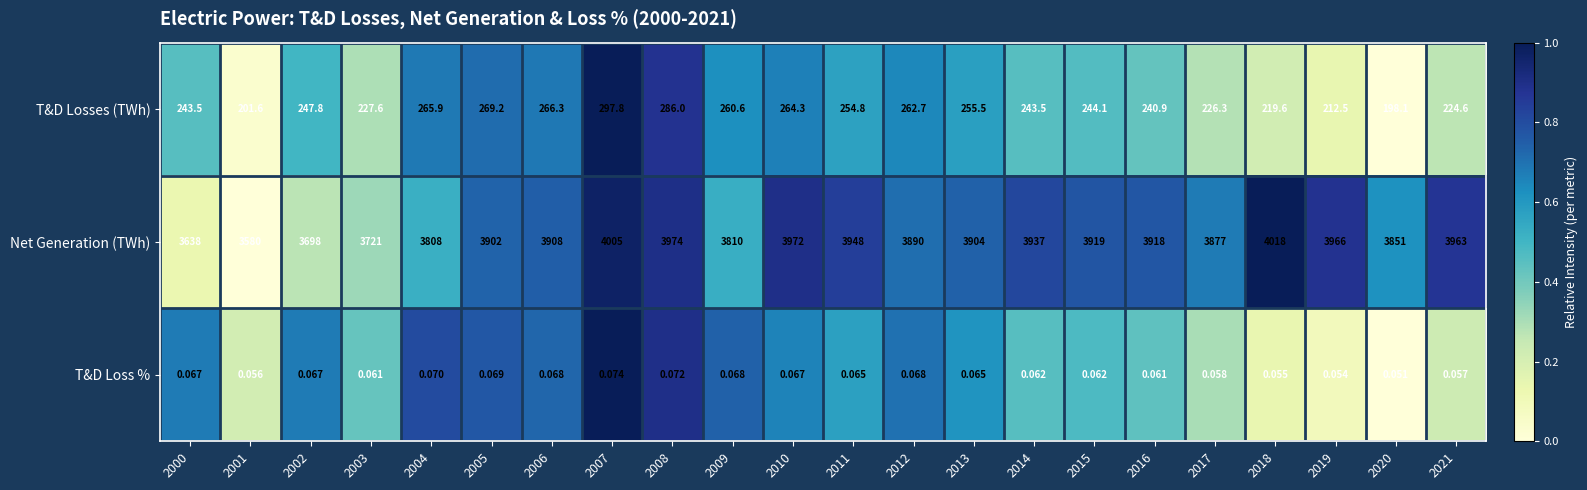

Which series has the largest total across all categories?

Net Generation (TWh)